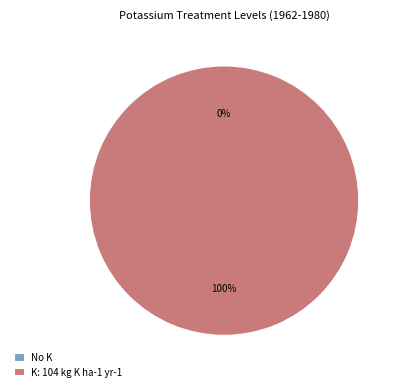

Is it true that Annual K treatment (104 kg K ha-1 yr-1) is 92% of the pie?

False